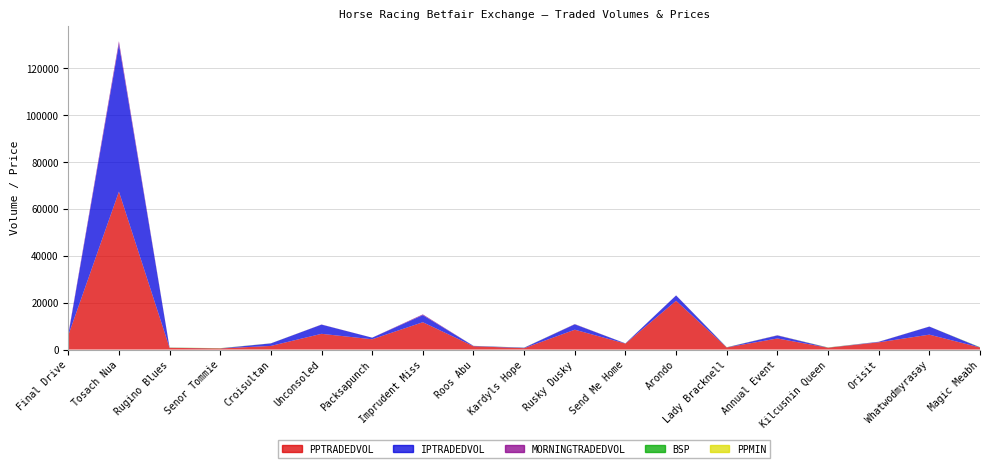

Reading right to left, list all the values displayed in this chart.

PPTRADEDVOL: 883.9	6356.2	3072.0	781.3	4727.7	898.1	20802.7	2541.5	8466.6	578.1	1422.0	11657.2	4380.6	6707.4	1544.8	472.2	719.2	67378.1	6060.5
IPTRADEDVOL: 26.3	3429.4	201.0	31.5	1281.0	32.0	2261.6	83.3	2287.9	188.8	132.5	3023.4	681.0	3921.0	1076.0	26.0	48.9	62895.8	110.9
MORNINGTRADEDVOL: 0.0	30.6	42.5	0.0	75.0	0.0	46.9	0.0	99.6	12.8	0.2	317.5	6.2	55.7	16.0	10.5	0.2	1278.8	382.0
BSP: 95.0	8.4	15.0	65.0	18.5	50.3	6.2	18.8	12.8	38.0	20.0	8.8	9.0	5.6	20.2	59.7	51.8	2.8	12.5
PPMIN: 36.0	8.2	13.0	42.0	9.6	26.0	5.7	11.5	9.6	27.0	15.0	5.6	7.2	5.7	14.0	42.0	40.0	2.8	5.0